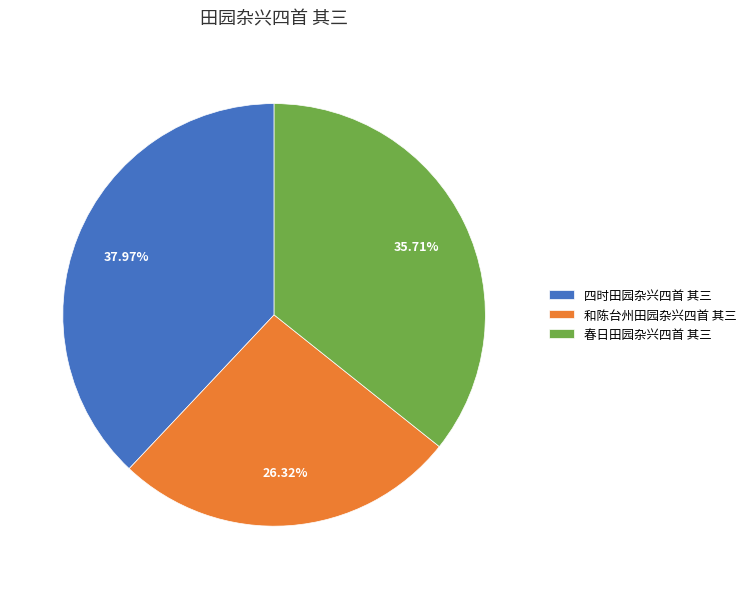

True or false: 四时田园杂兴四首 其三 accounts for 38% of the total.

True